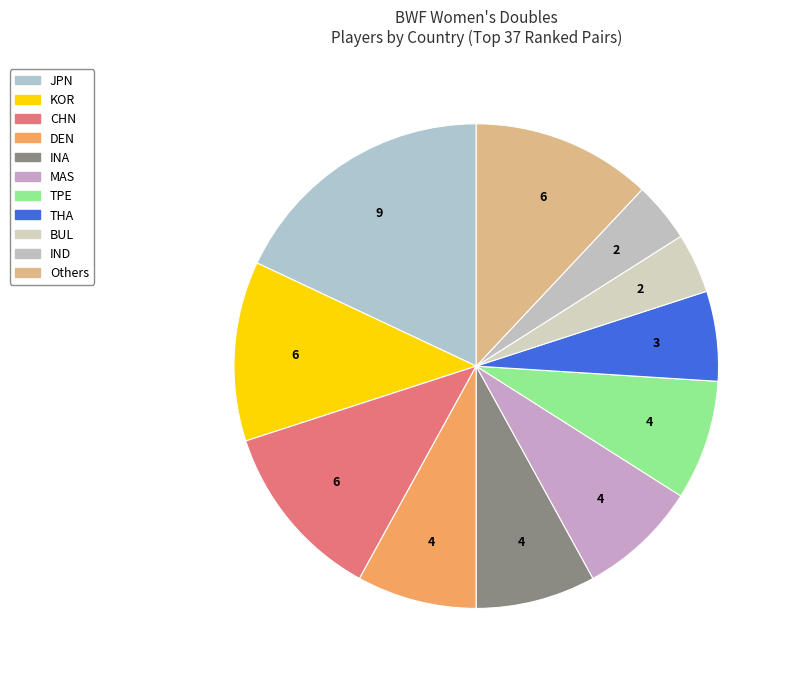

Count the number of slices in the pie.

11